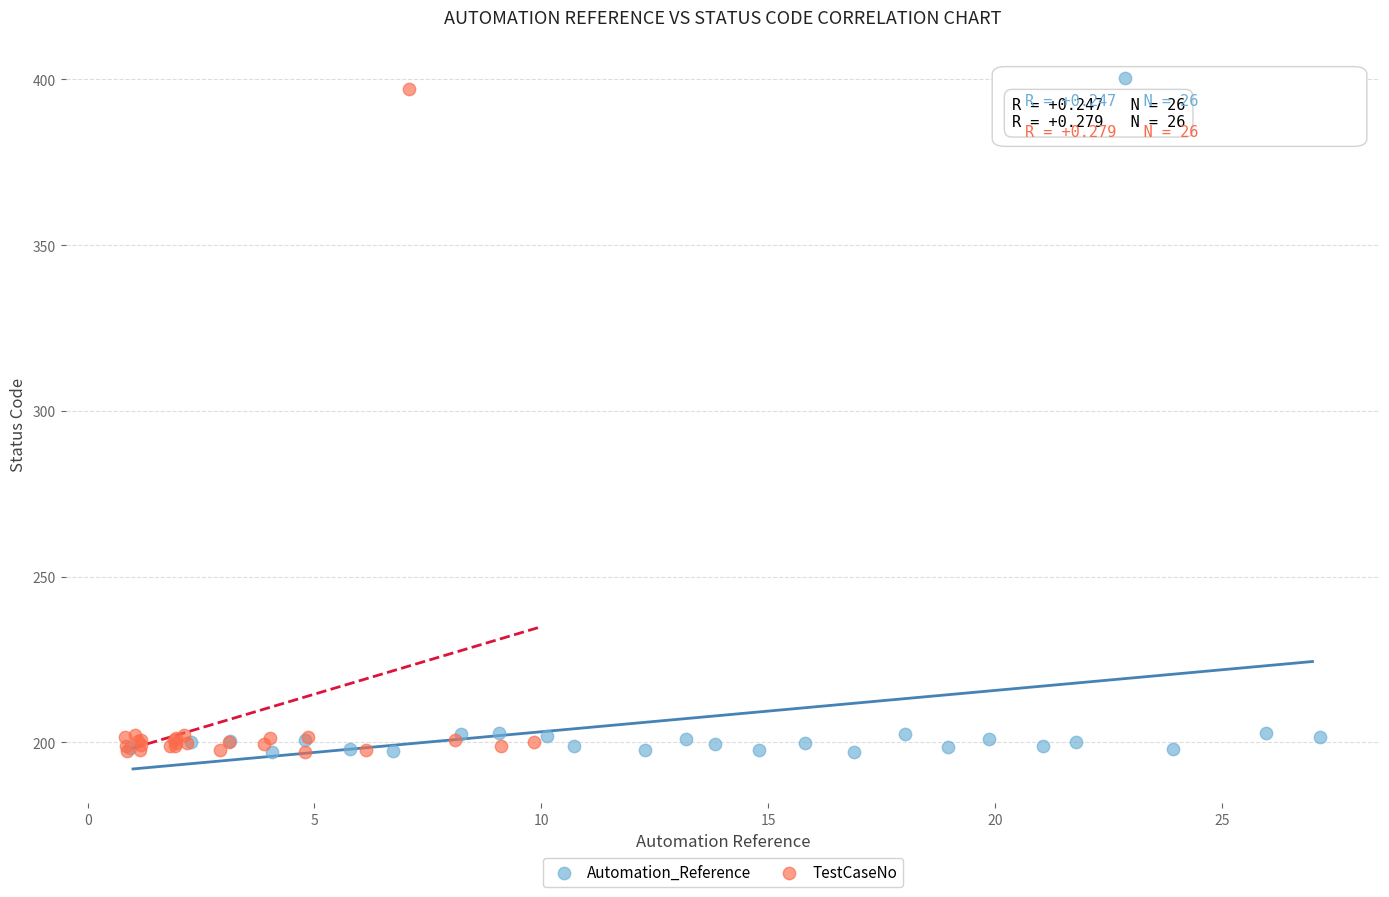

What are all the series names shown in the legend?

Automation_Reference, TestCaseNo